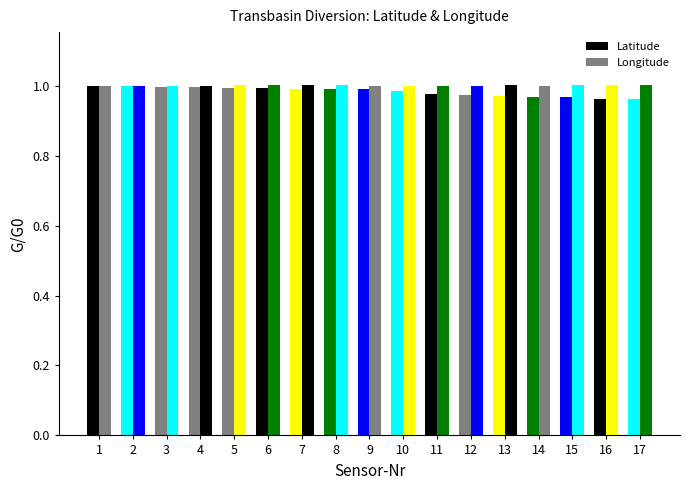

What is the value of the Longitude bar at the 16th from the left?

1.0